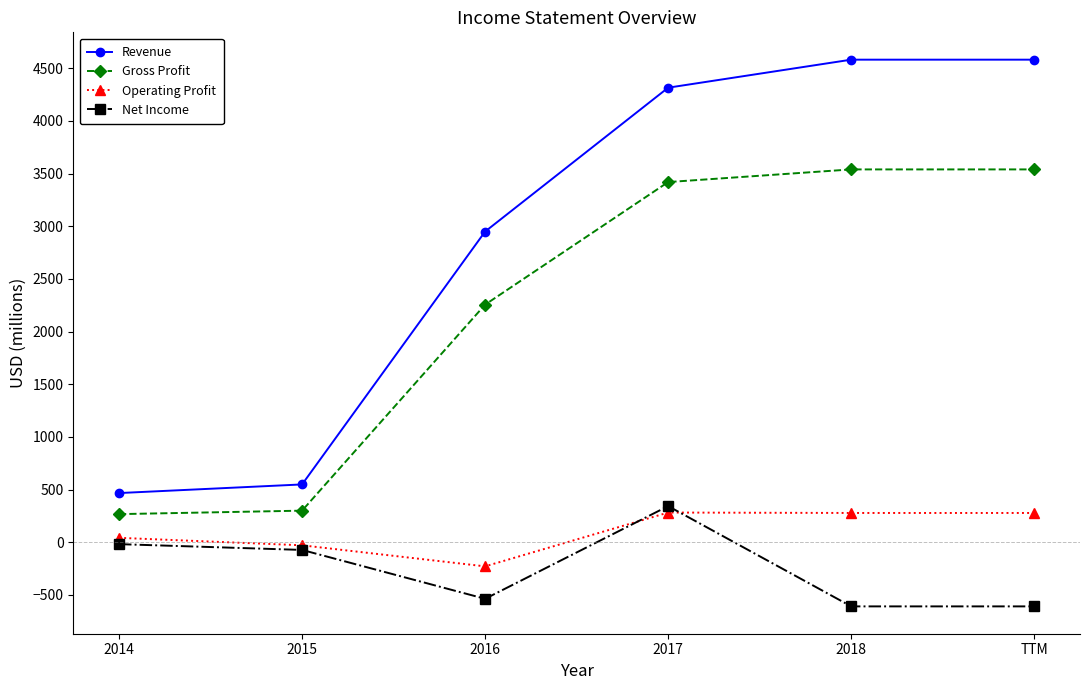

Which series has the largest range (max minus min)?

Revenue